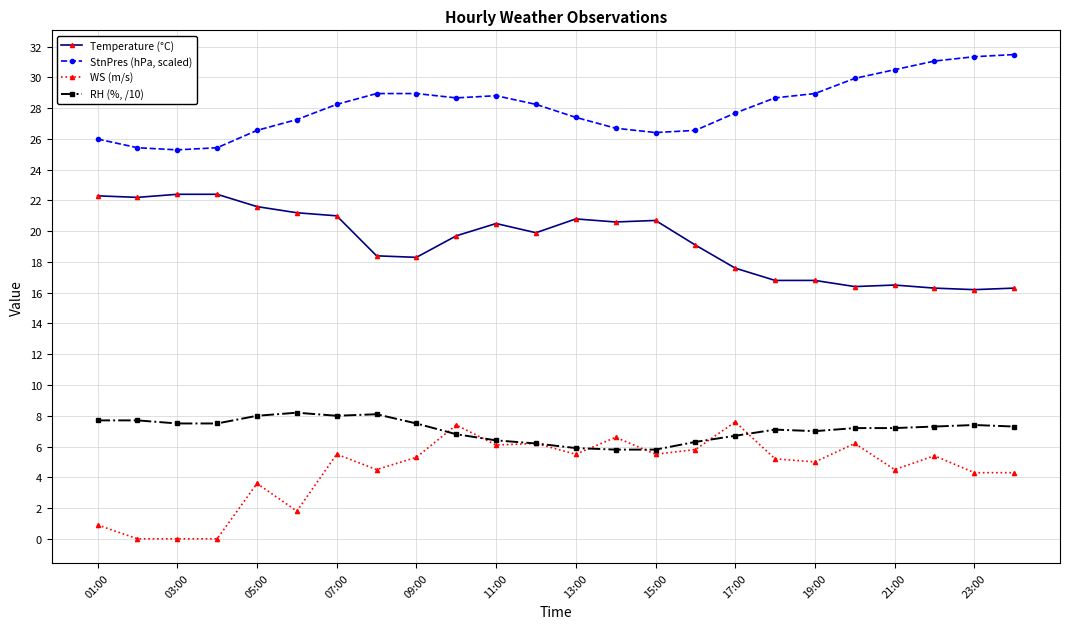

True or false: WS (m/s) and StnPres (hPa, scaled) cross at least once.

False